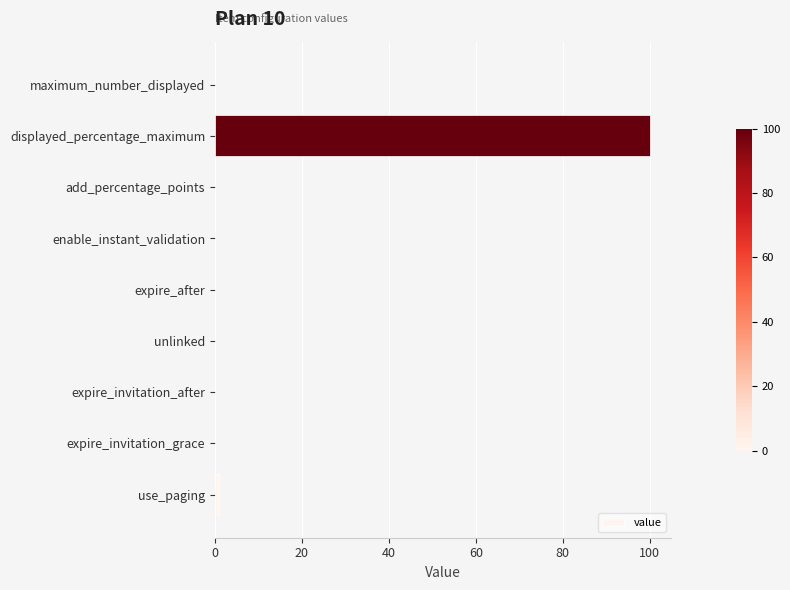

What is the sum of all values?

101